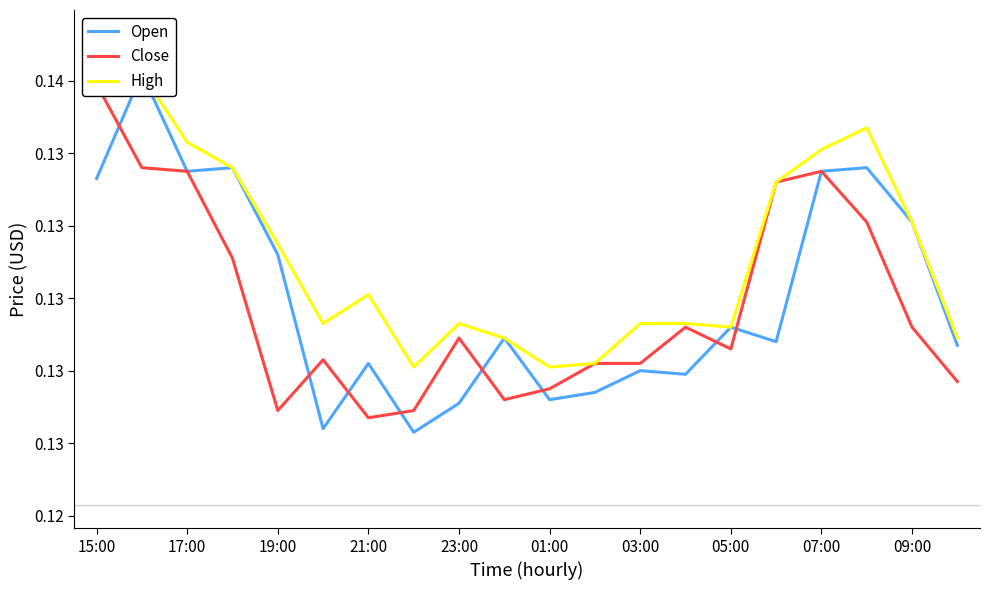

The value of Close at 19 is 0.1. True or false?

False